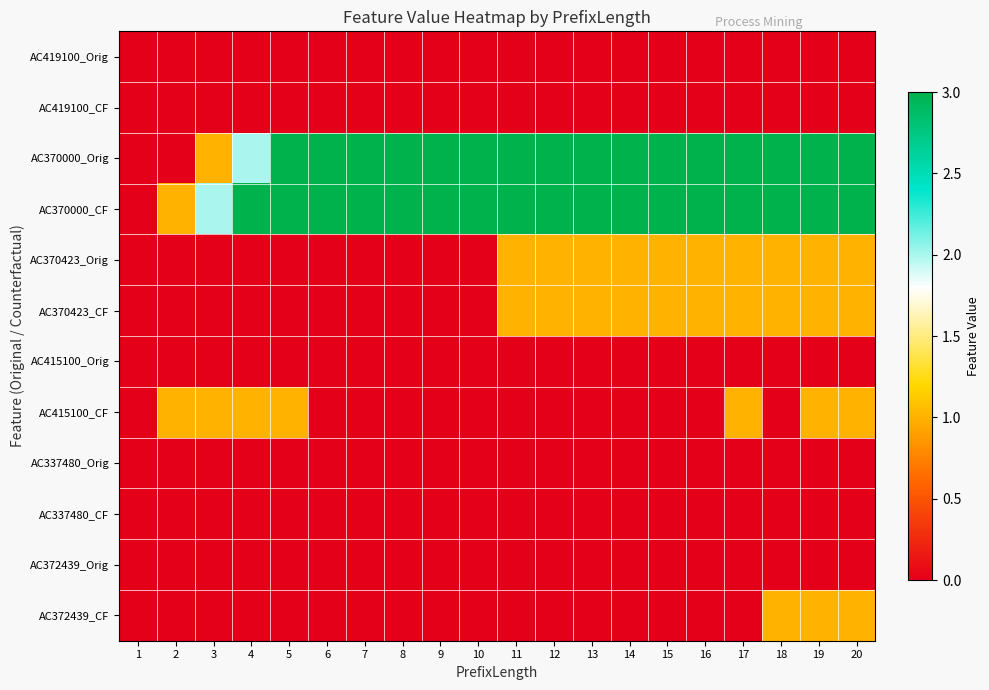

Rank the series at 6 from highest to lowest value.

AC370000_Orig, AC370000_CF, AC419100_Orig, AC419100_CF, AC370423_Orig, AC370423_CF, AC415100_Orig, AC415100_CF, AC337480_Orig, AC337480_CF, AC372439_Orig, AC372439_CF